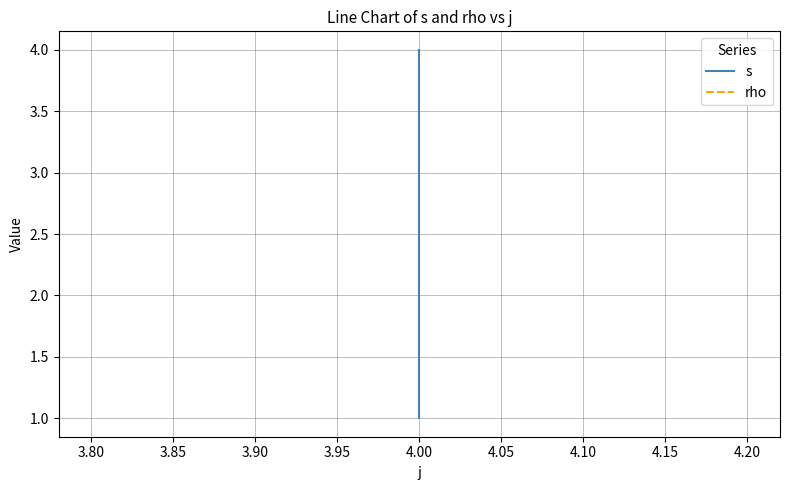

List the series in order of their overall mean, lowest first.

rho, s